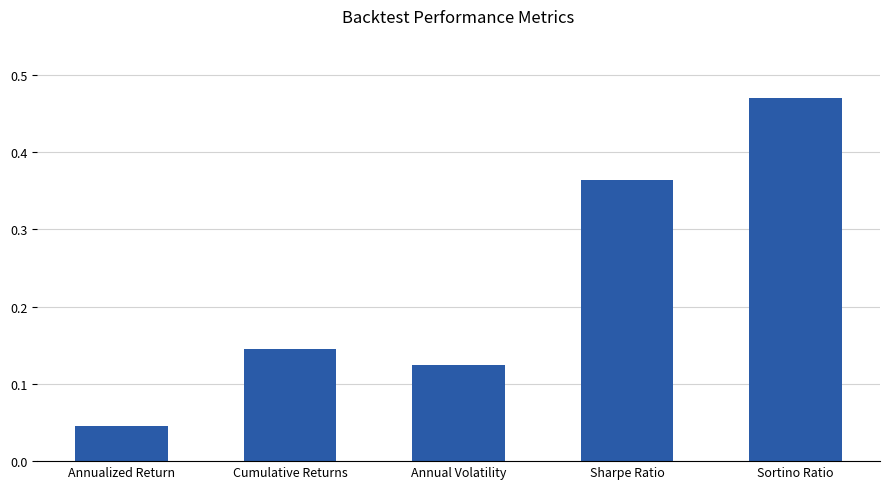

Count the number of data series in this chart.

1